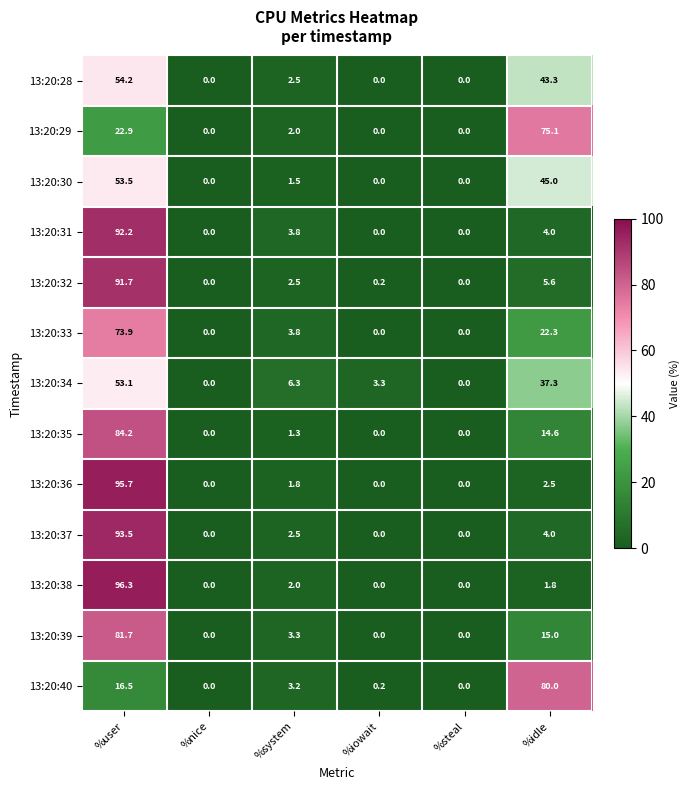

At which label is 13:20:36 closest to 47?

%idle